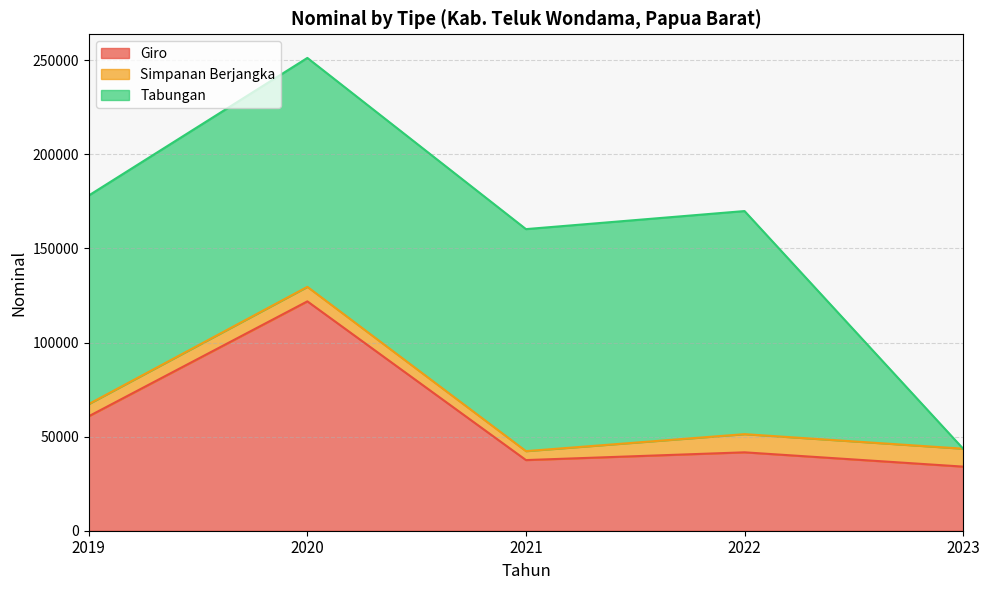

What is the difference between the maximum and second lowest values in the Simpanan Berjangka series?

3172.5